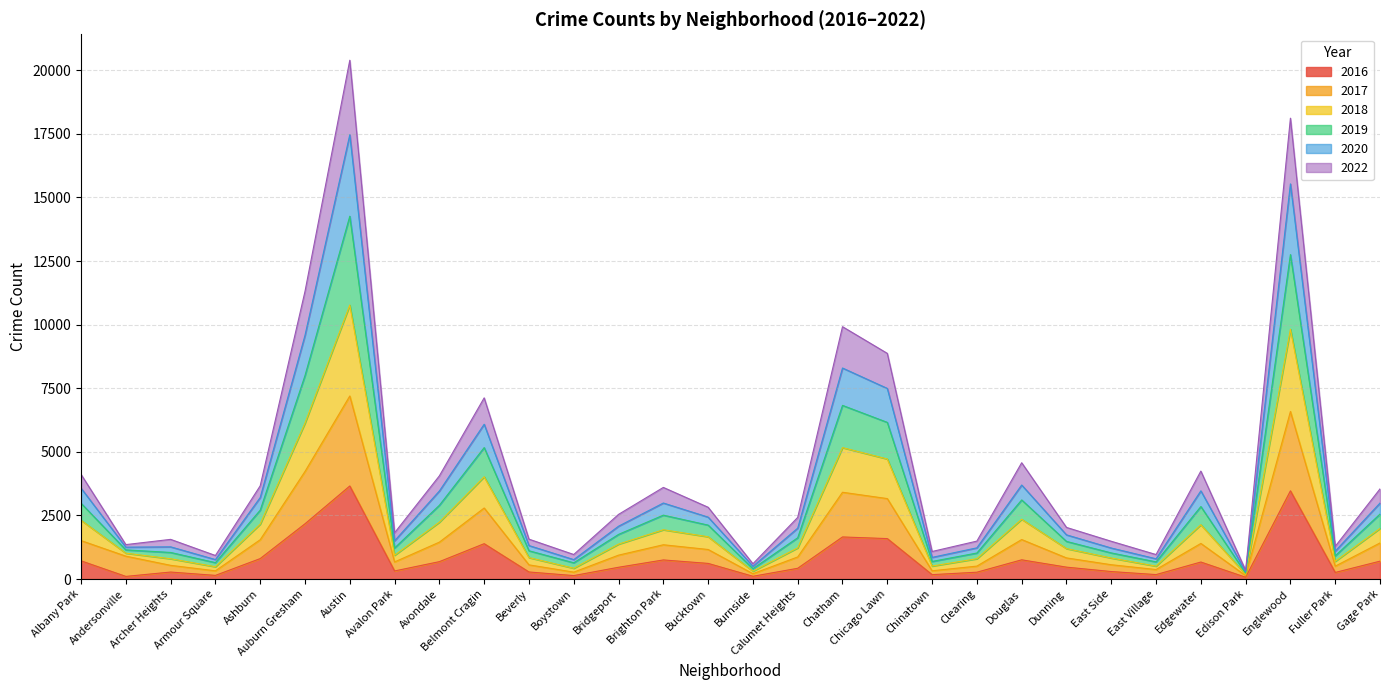

At which category is the sum across all series the highest?

Austin